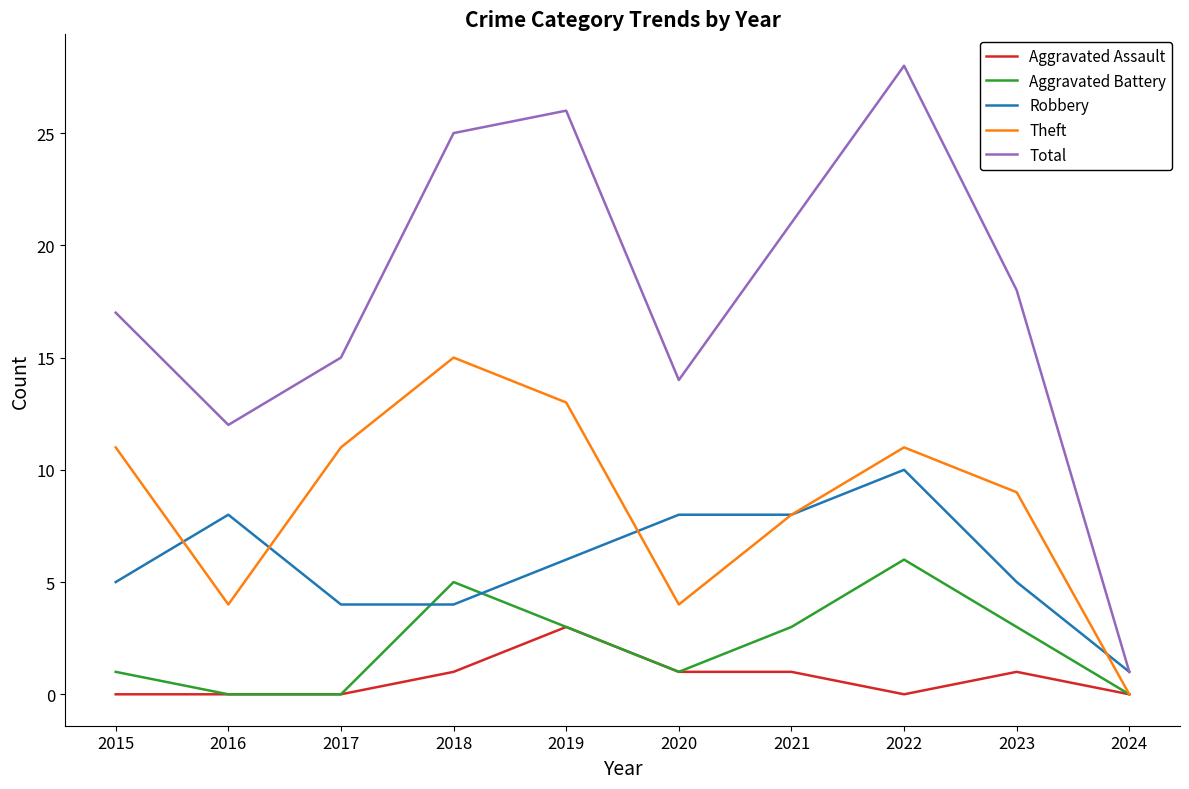

Is the value of Total at 2017 greater than the value of Theft at 2016?

Yes